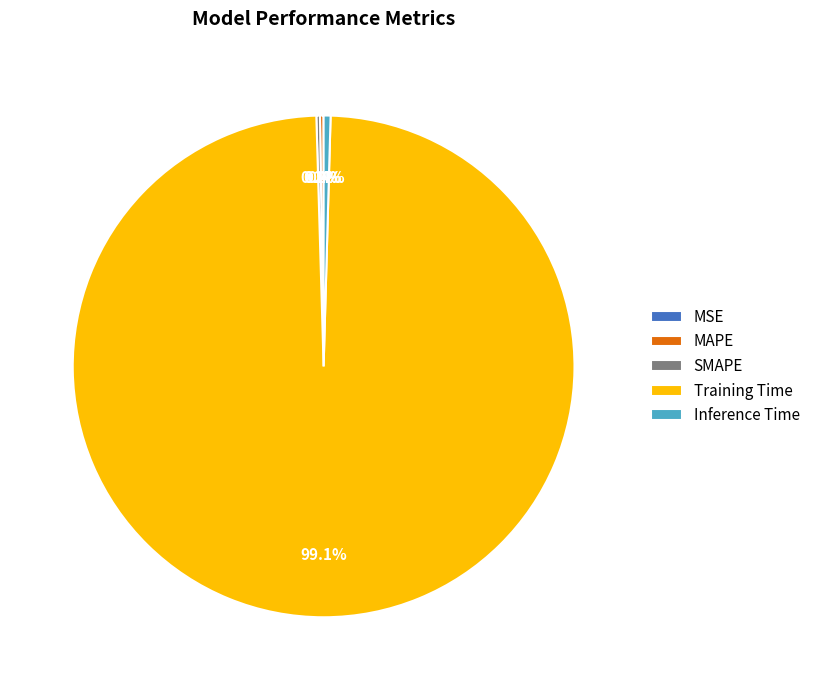

What percentage is NOT represented by Inference Time?

99.6%